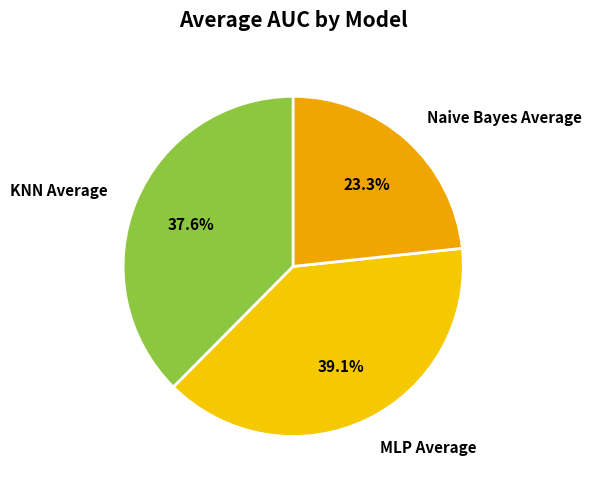

Is there any slice that represents more than half of the pie?

No